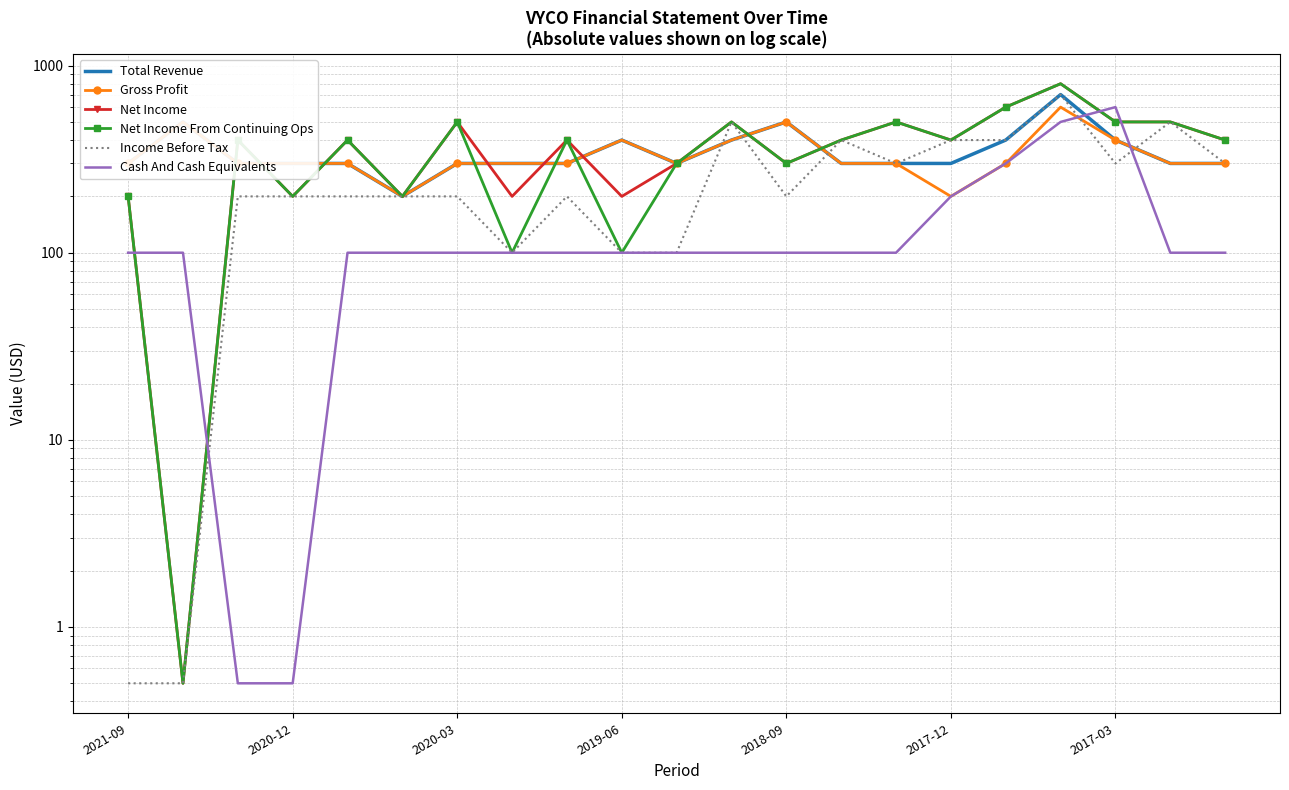

Rank the series by their maximum value, from lowest to highest.

Gross Profit, Cash And Cash Equivalents, Total Revenue, Income Before Tax, Net Income, Net Income From Continuing Ops